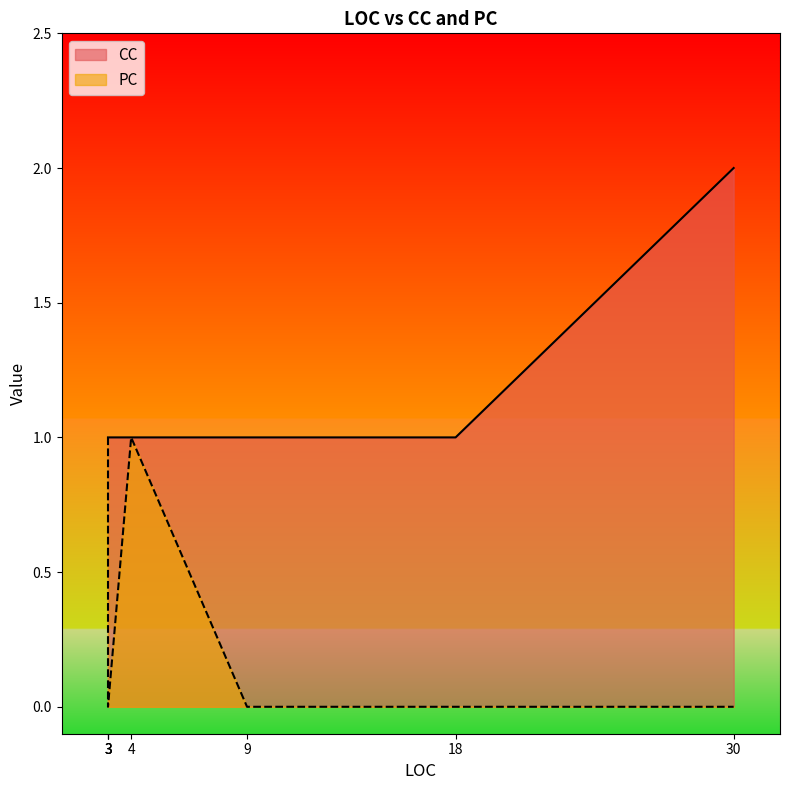

At which category does PC reach its first local valley?

3